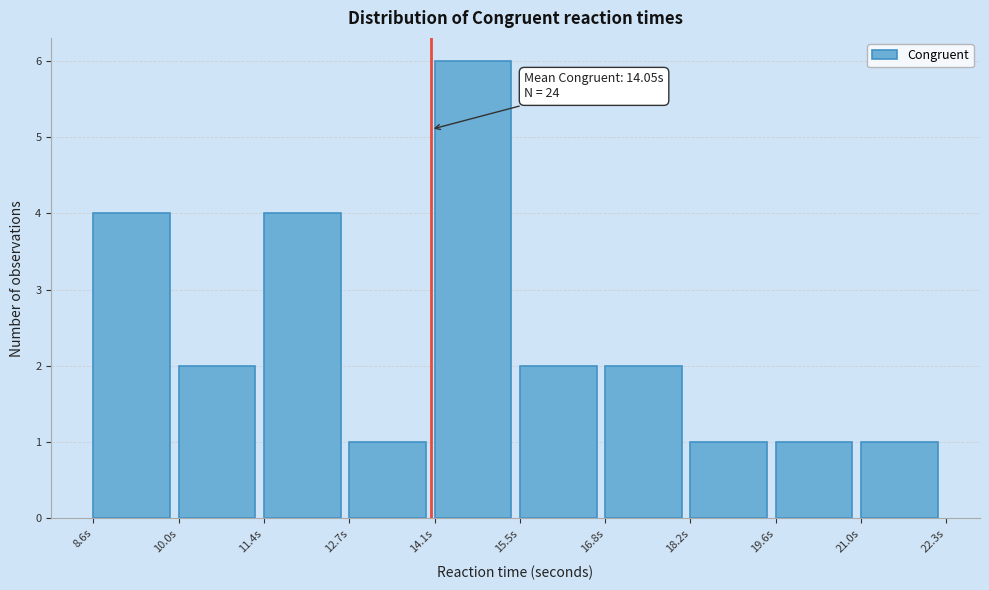

Over which range of the x-axis is the bar tallest?

14.2 to 15.4